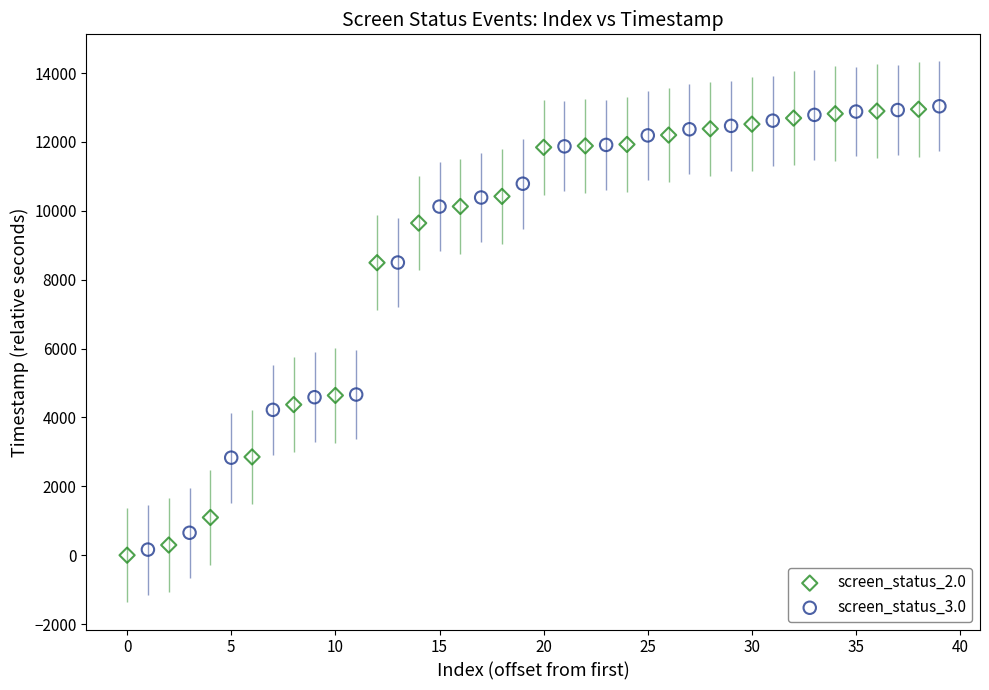

Which series has the widest spread of Y values?

screen_status_2.0